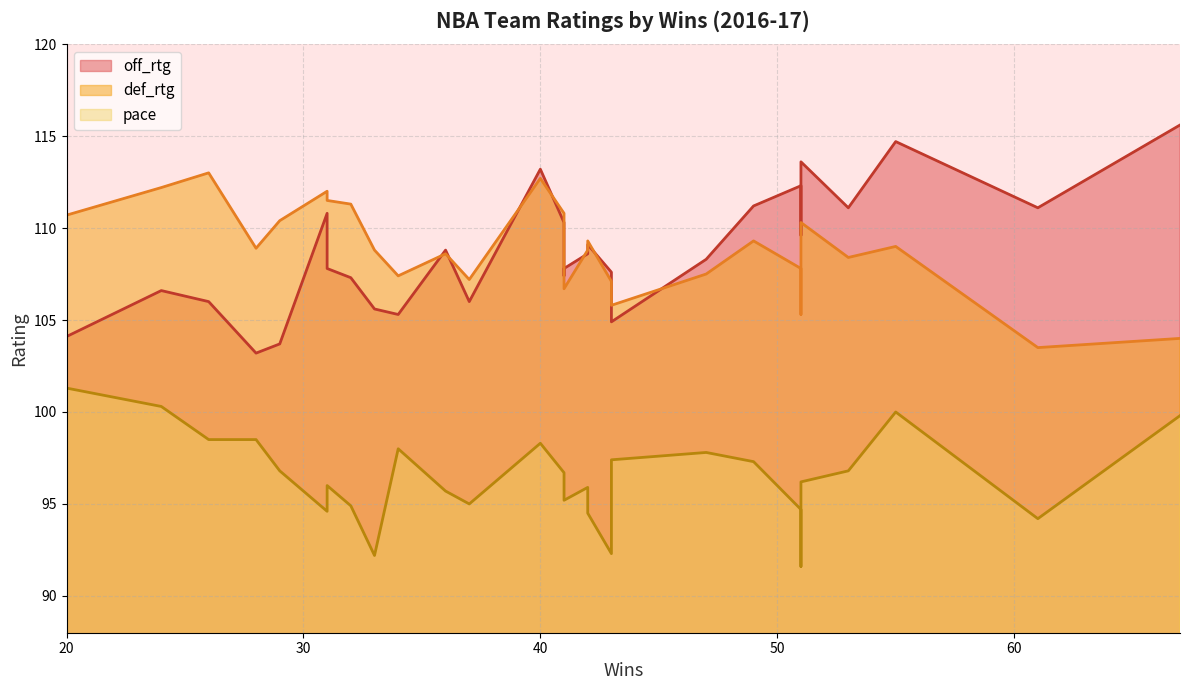

At 41, list the series in order from smallest to largest.

pace, def_rtg, off_rtg